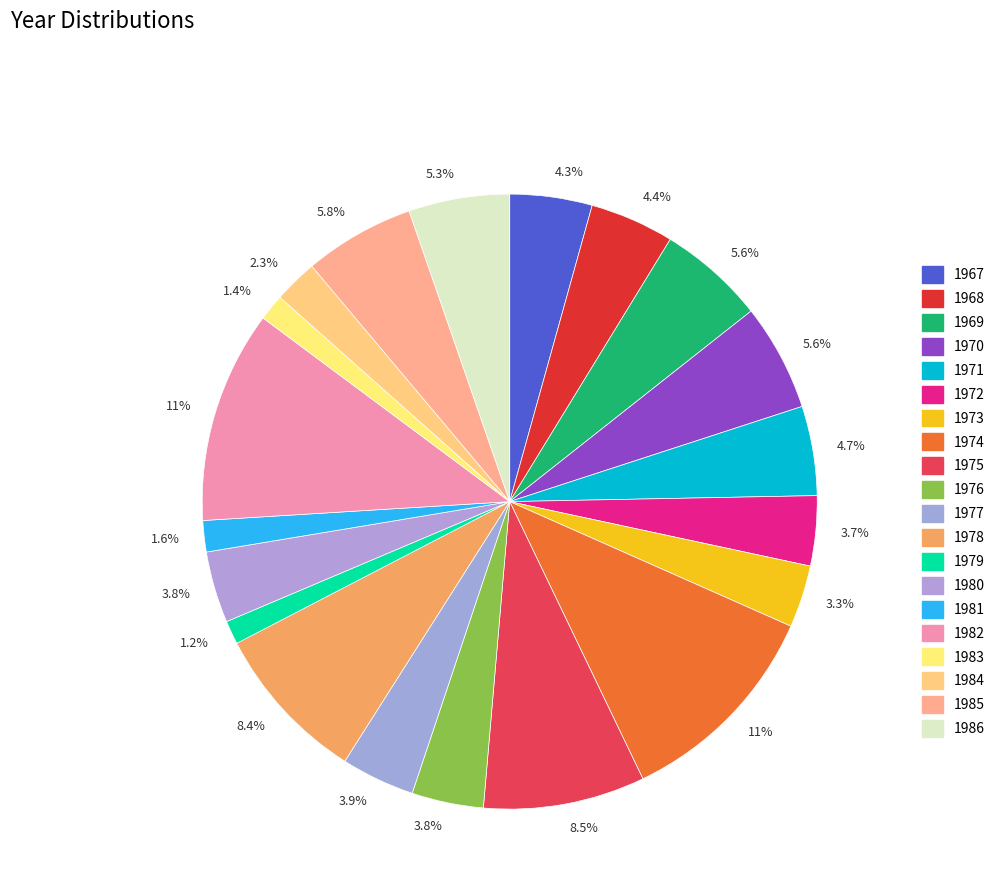

The 1981 slice represents 2% of the pie. True or false?

True